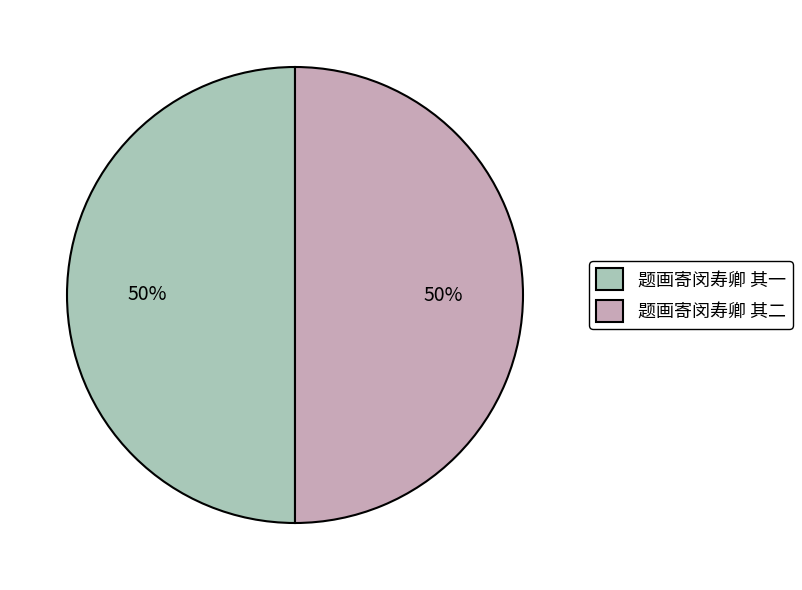

Is the sum of 题画寄闵寿卿 其一 and 题画寄闵寿卿 其二 greater than half?

Yes